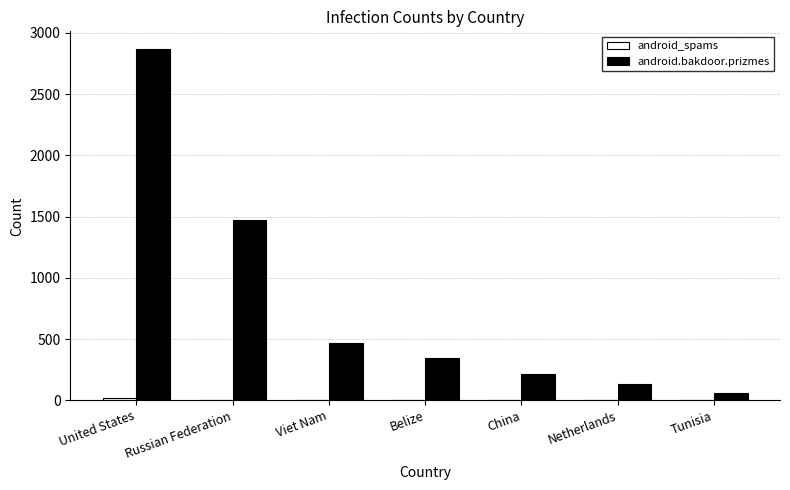

Between Russian Federation and China, which series saw the biggest shift?

android.bakdoor.prizmes